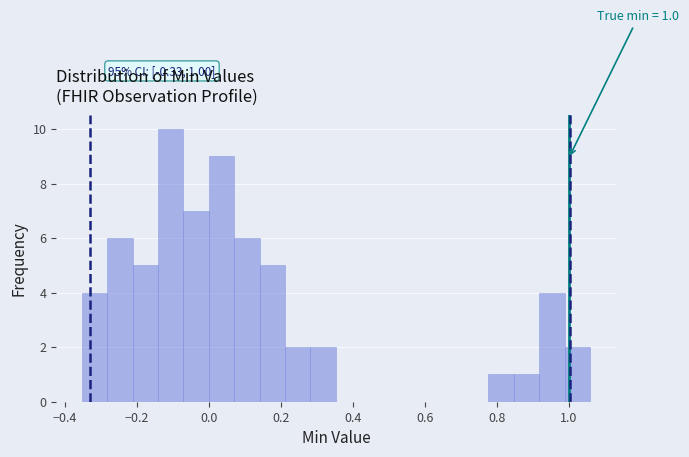

Around what value on the x-axis is the tallest bar? Give the approximate position of its centre, as read against the axis.

-0.10